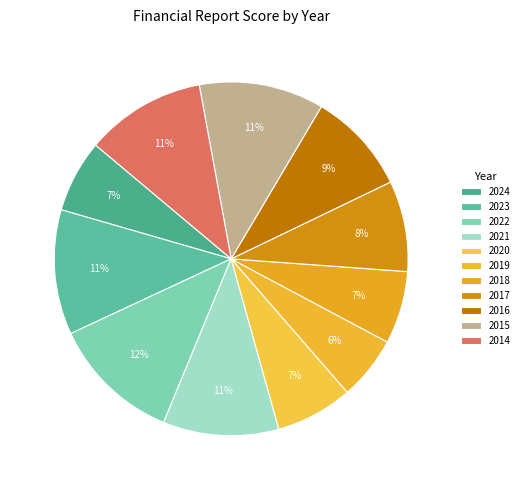

To the nearest percent, what percentage of the pie is 2021?

11%